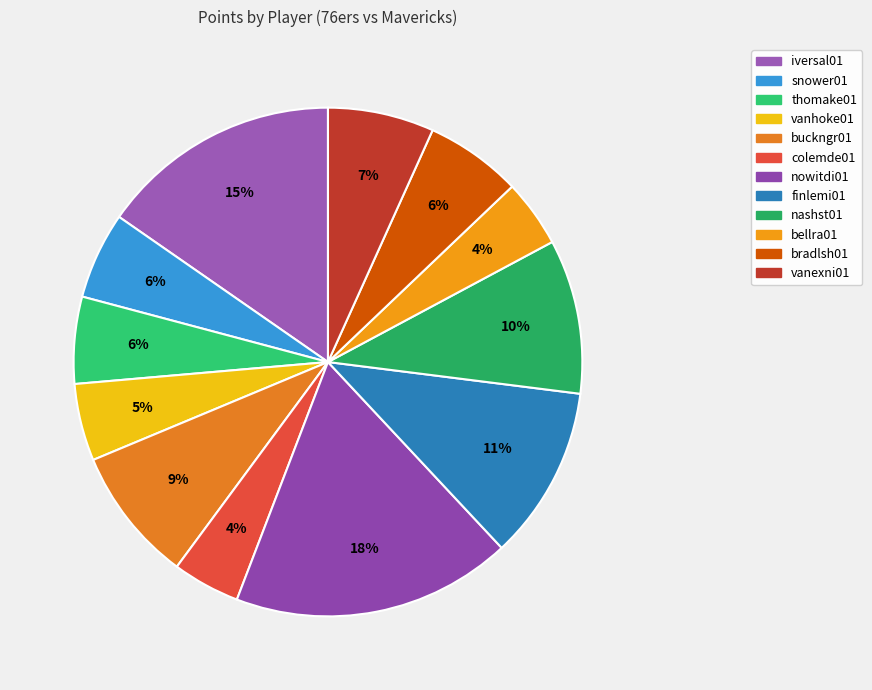

Is vanexni01 the majority of the pie?

No